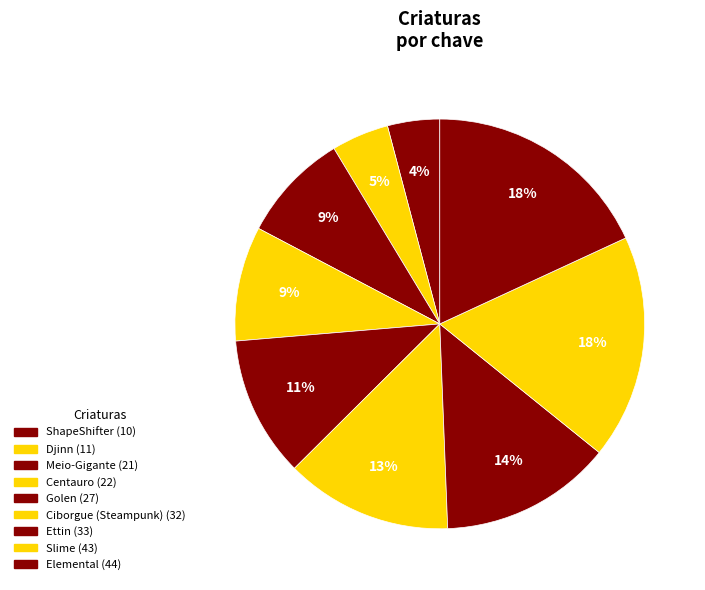

Is Golen the majority of the pie?

No